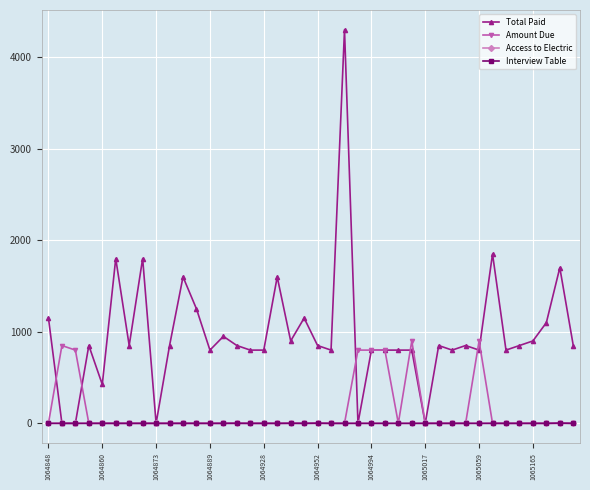

True or false: Access to Electric has more than 1 points higher than both neighbors.

True